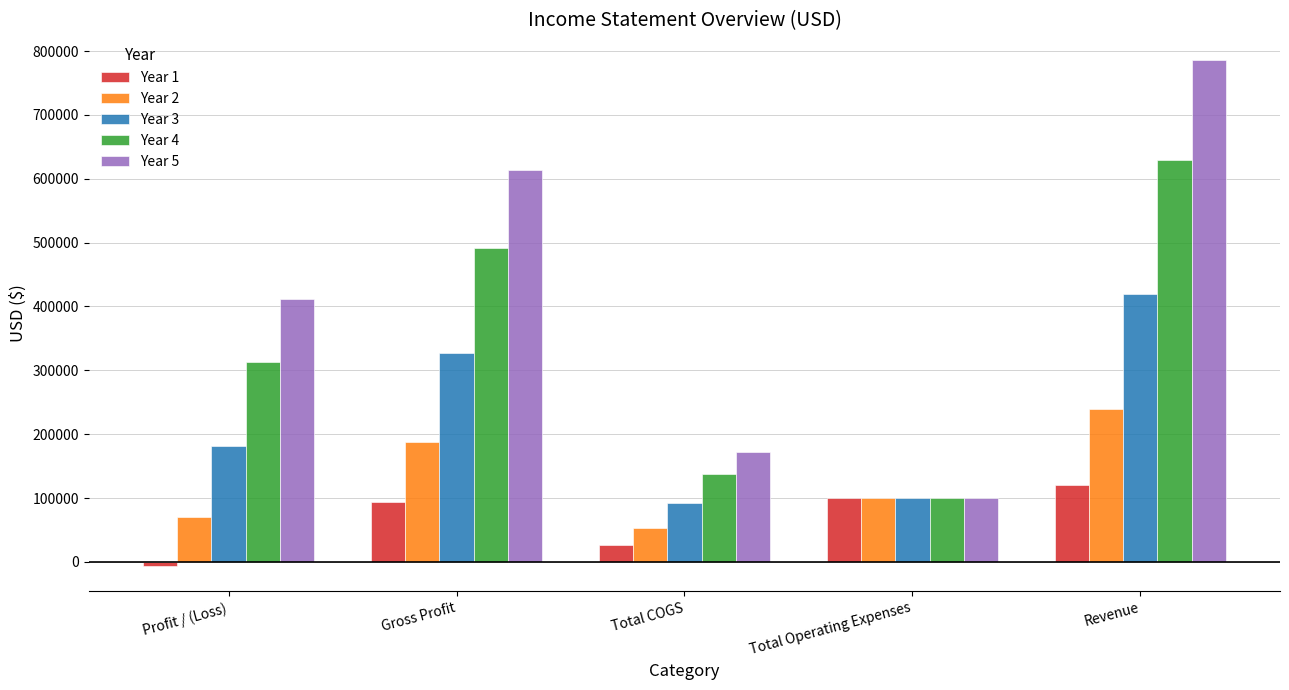

How many data points in Year 3 are less than 182080?

2